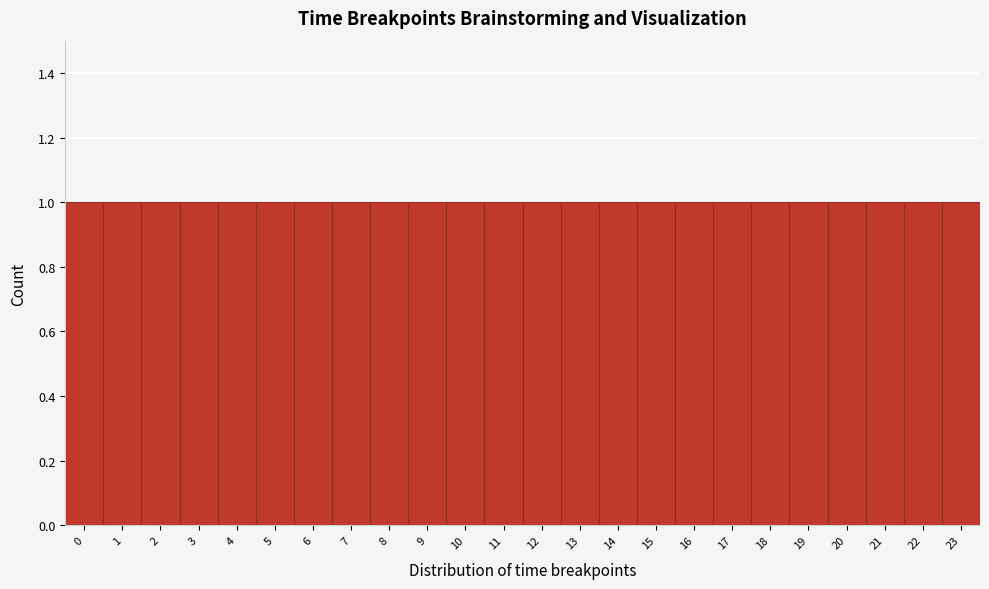

Reading left to right, list every bar in this chart as the range it spans on the x-axis followed by its height. The values are not printed on the chart, so give them approximately, as read against the axis.

-0.5 to 0.5: 1
0.5 to 1.5: 1
1.5 to 2.5: 1
2.5 to 3.5: 1
3.5 to 4.5: 1
4.5 to 5.5: 1
5.5 to 6.5: 1
6.5 to 7.5: 1
7.5 to 8.5: 1
8.5 to 9.5: 1
9.5 to 10.5: 1
10.5 to 11.5: 1
11.5 to 12.5: 1
12.5 to 13.5: 1
13.5 to 14.5: 1
14.5 to 15.5: 1
15.5 to 16.5: 1
16.5 to 17.5: 1
17.5 to 18.5: 1
18.5 to 19.5: 1
19.5 to 20.5: 1
20.5 to 21.5: 1
21.5 to 22.5: 1
22.5 to 23.5: 1